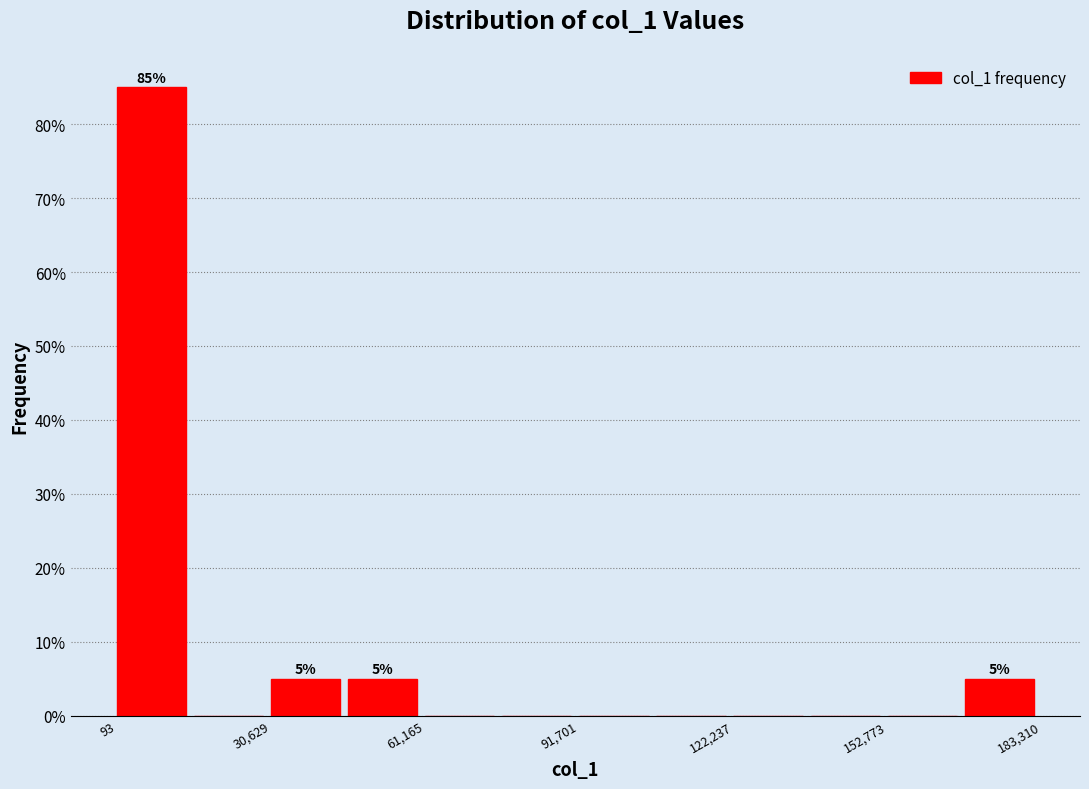

Around what value on the x-axis is the tallest bar? Give the approximate position of its centre, as read against the axis.

5000